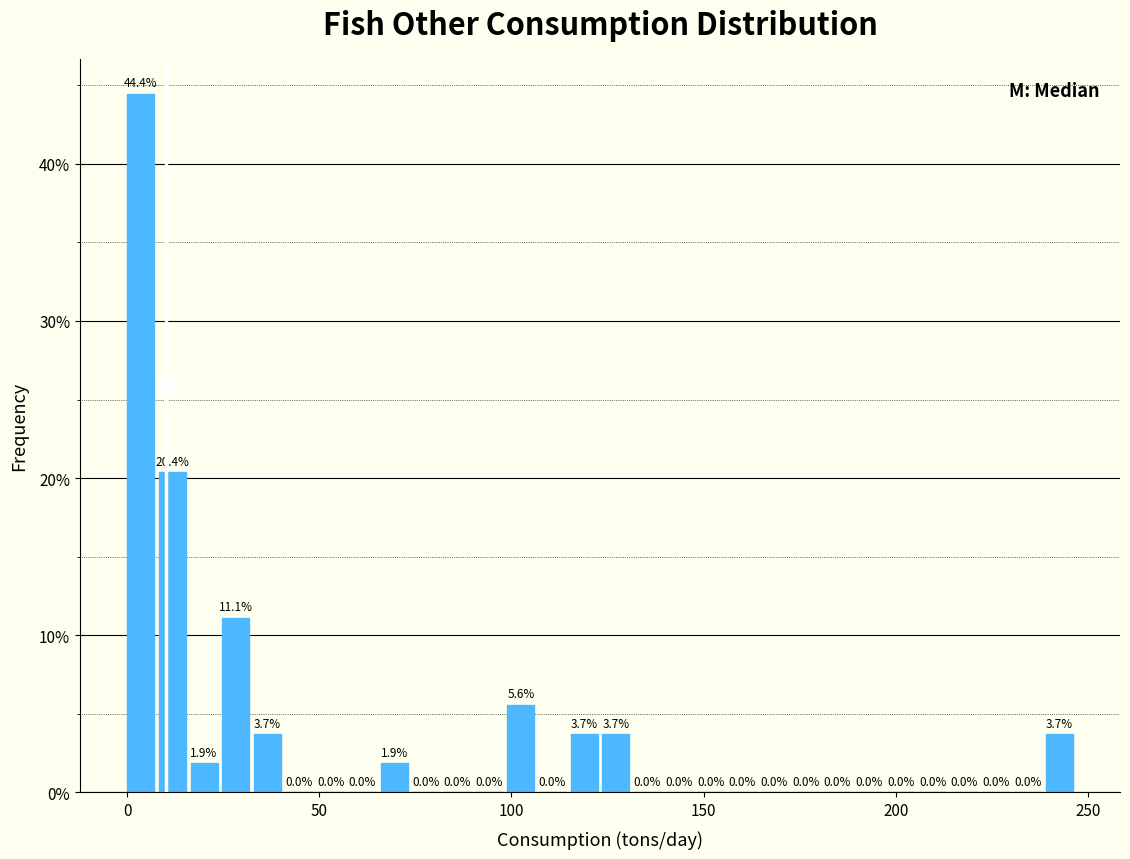

Around what value on the x-axis is the tallest bar? Give the approximate position of its centre, as read against the axis.

5